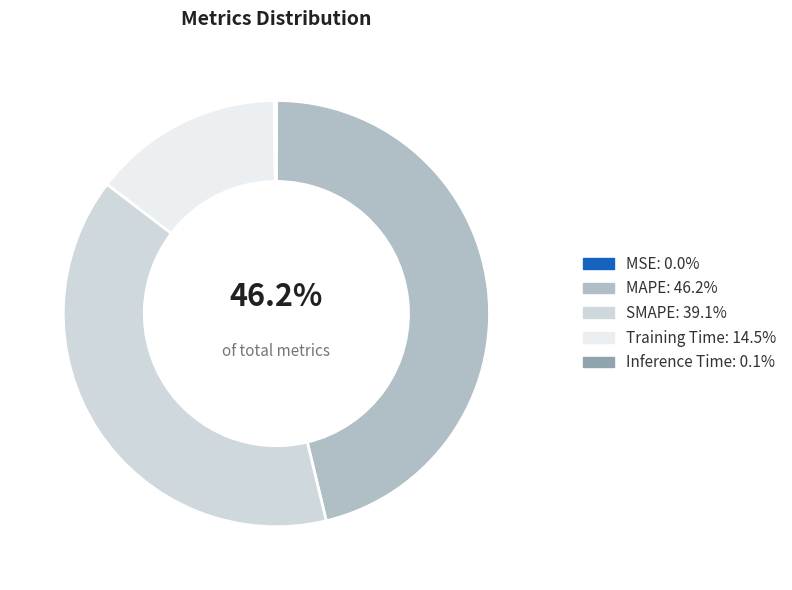

Which category has the biggest portion of the pie?

MAPE